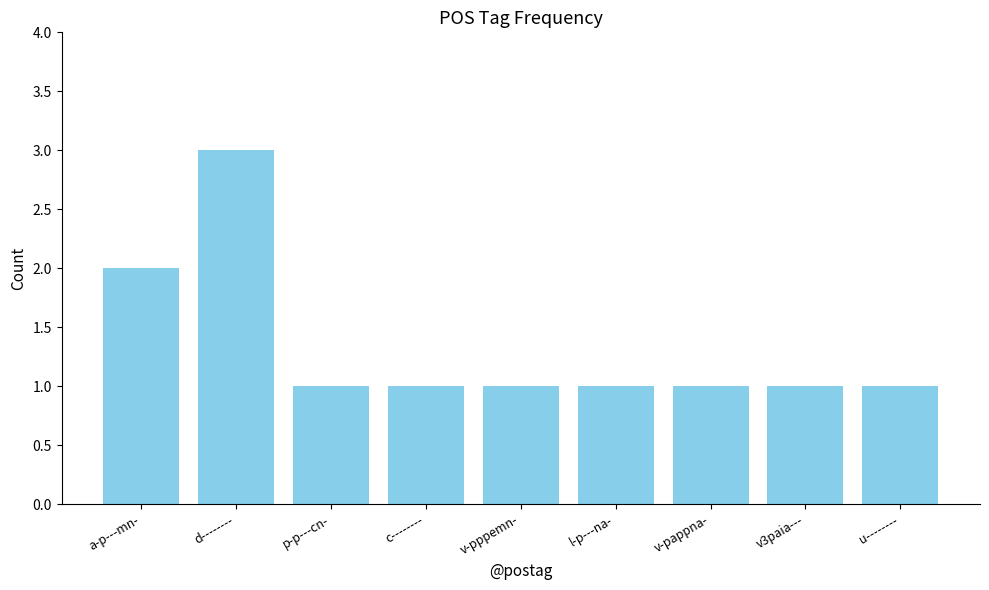

Read the value at v3paia---.

1